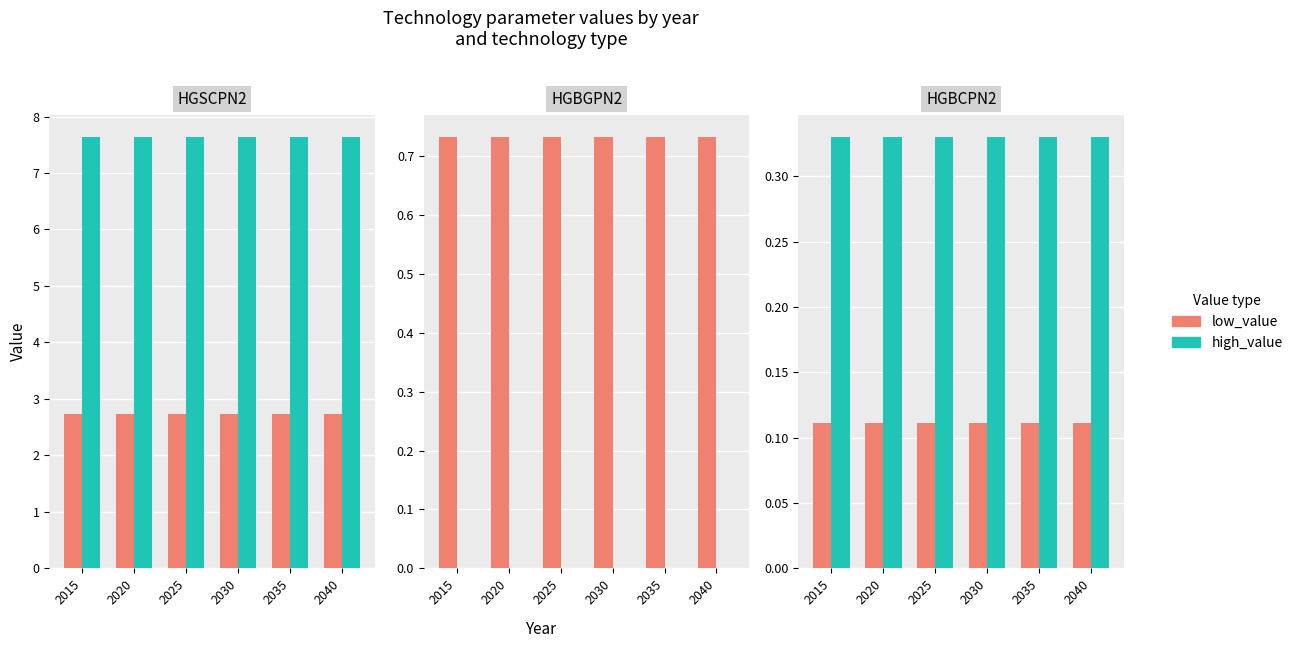

Are the bars horizontal?

No